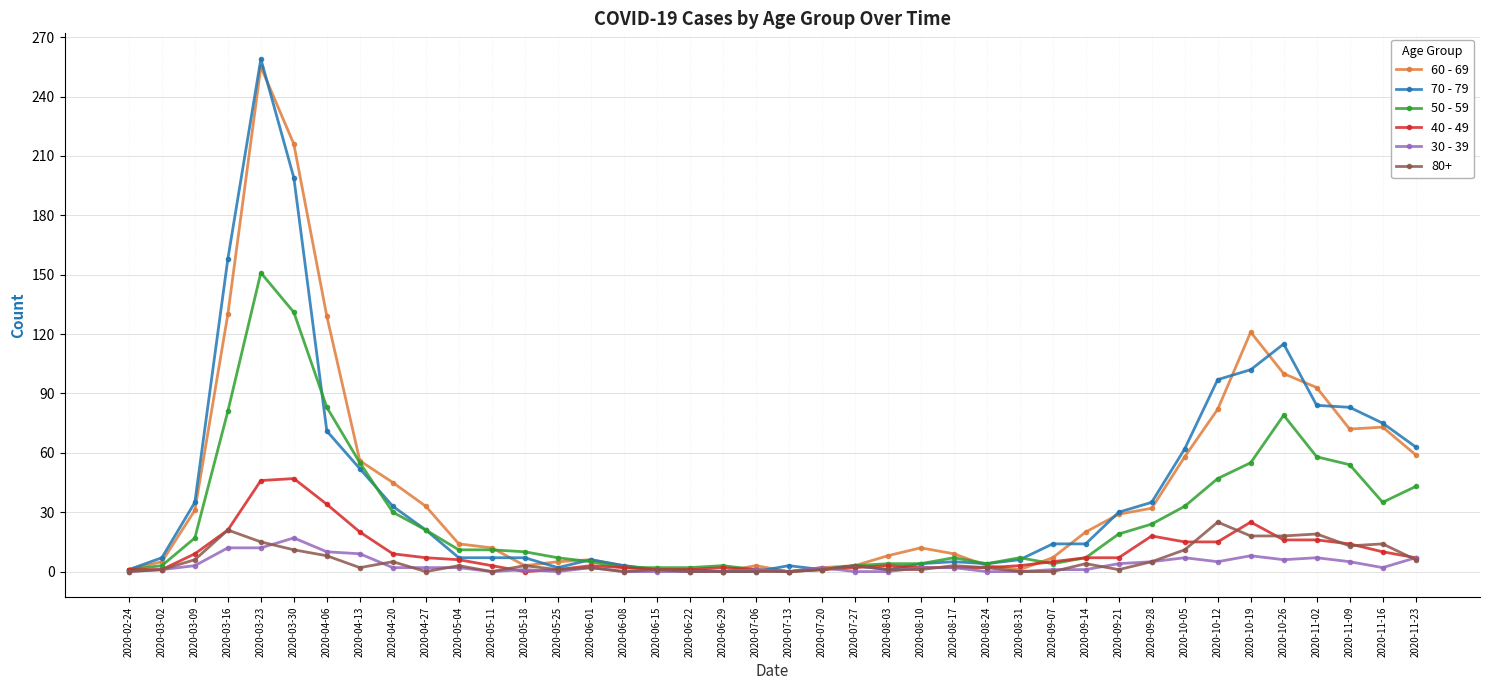

At which label is 70 - 79 closest to 129?

2020-10-26